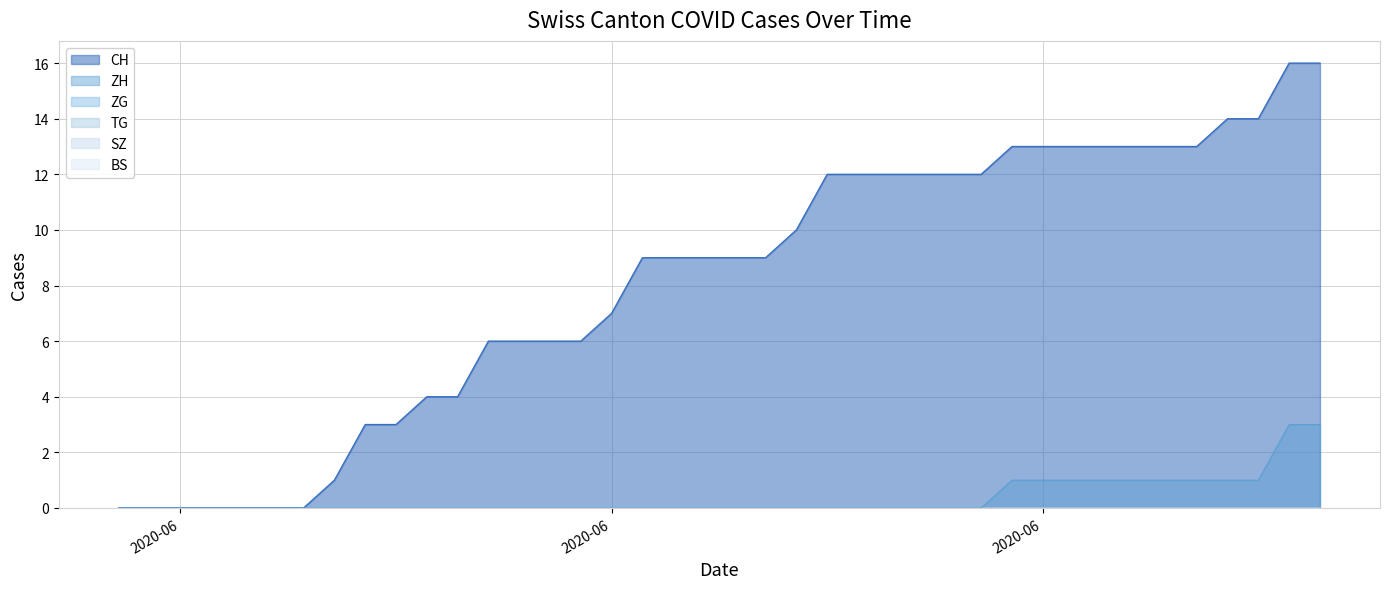

True or false: TG has more than 0 points higher than both neighbors.

False